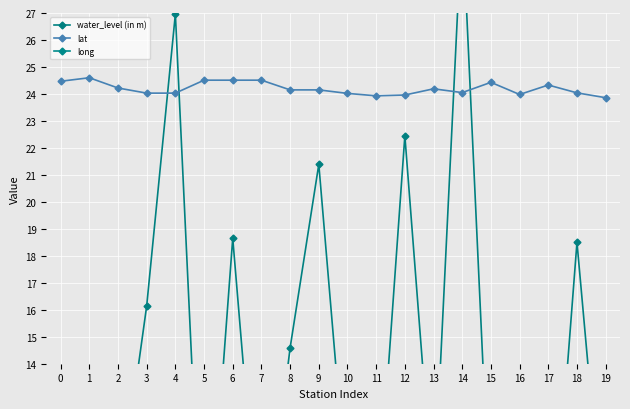

Is the value of water_level (in m) at 8 greater than the value of long at 2?

No